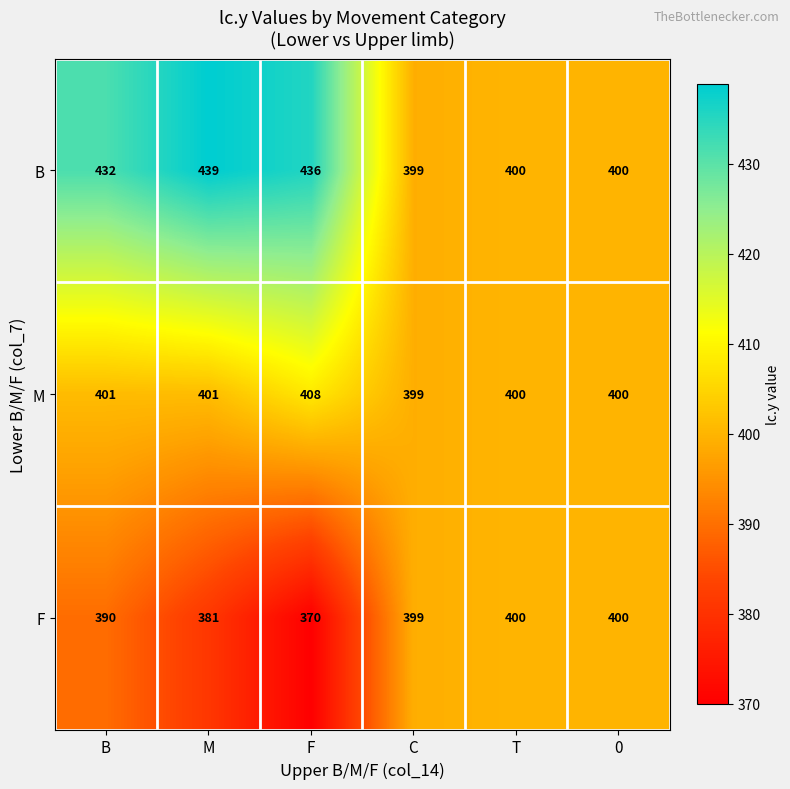

Rank the series by their average value, from highest to lowest.

B, M, F